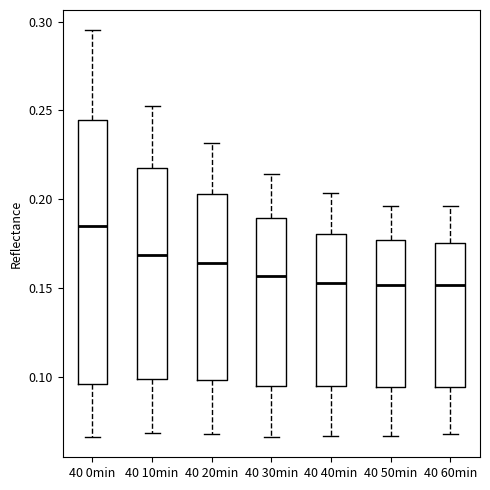

Reading left to right, transcribe this box plot: for each box, give where its median line is, the range the box spans, and where its two whiskers end, as read against the y-axis. The values are not printed on the chart, so give them approximately, as read against the axis.

40 0min: median 0.185, box 0.095 to 0.245, whiskers 0.065 to 0.295
40 10min: median 0.170, box 0.100 to 0.220, whiskers 0.070 to 0.255
40 20min: median 0.165, box 0.100 to 0.205, whiskers 0.070 to 0.230
40 30min: median 0.155, box 0.095 to 0.190, whiskers 0.065 to 0.215
40 40min: median 0.155, box 0.095 to 0.180, whiskers 0.065 to 0.205
40 50min: median 0.150, box 0.095 to 0.175, whiskers 0.065 to 0.195
40 60min: median 0.150, box 0.095 to 0.175, whiskers 0.070 to 0.195